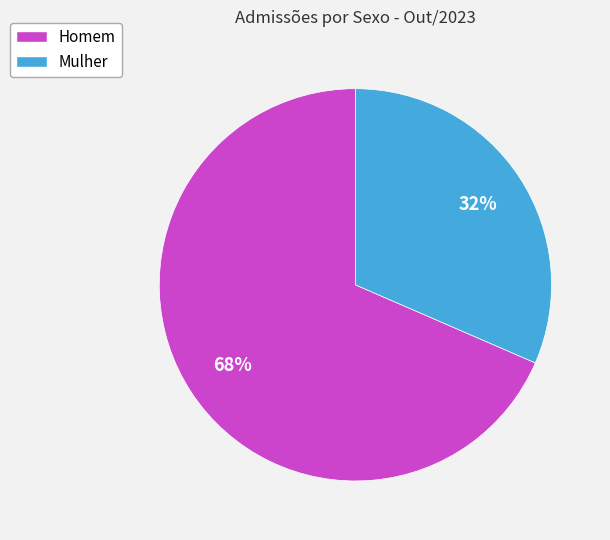

Do Mulher and Homem together represent more than half of the pie?

Yes